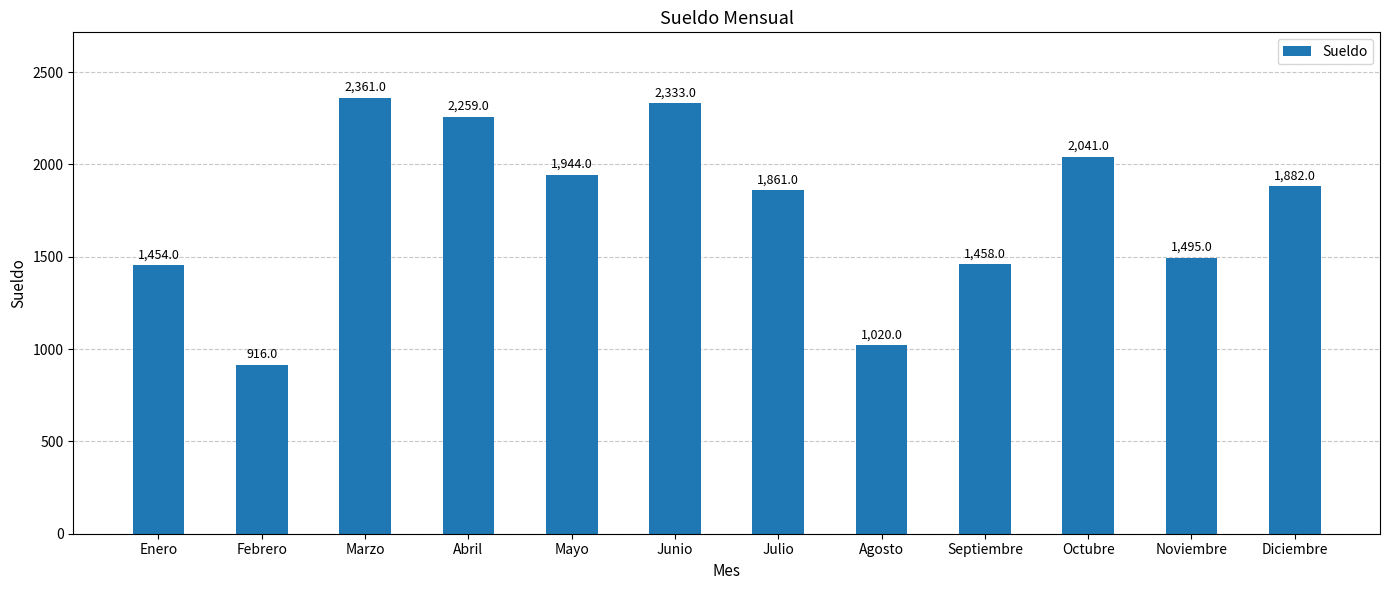

What is the change in value from Febrero to Marzo?

+1445